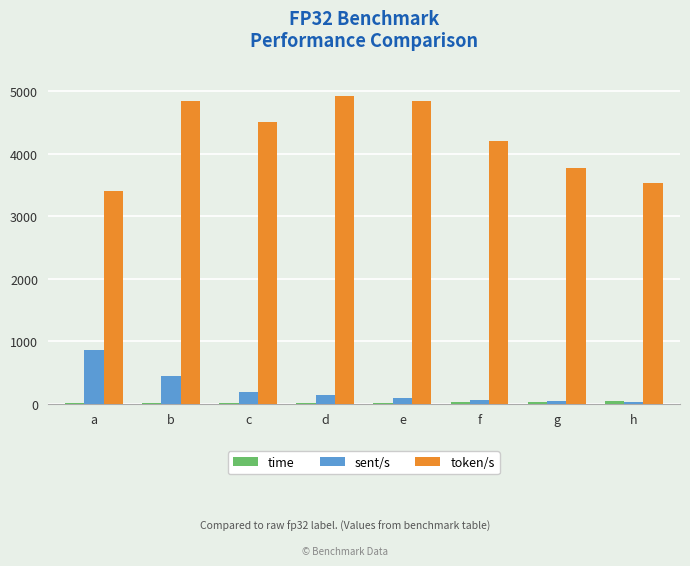

Which series has the largest range (max minus min)?

token/s